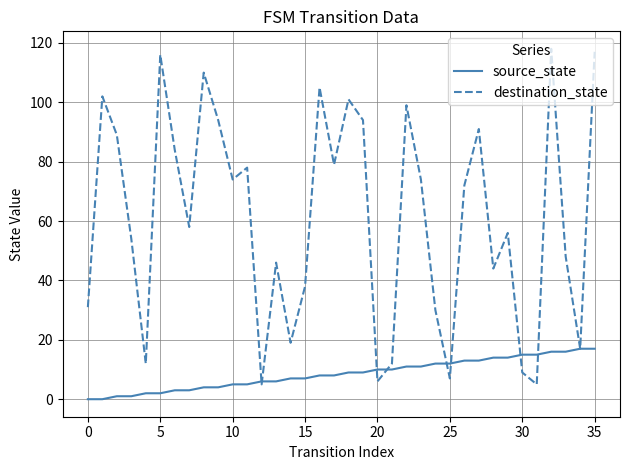

Which series has the widest spread of values?

destination_state